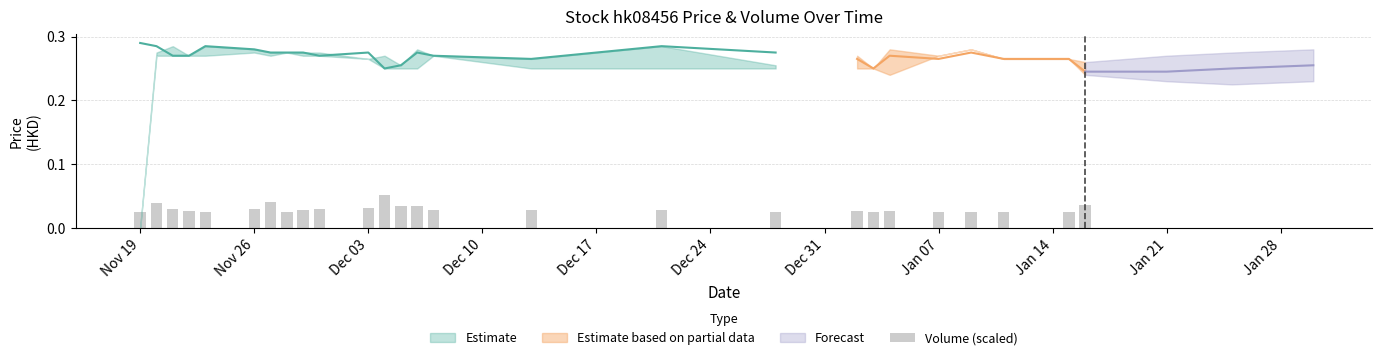

True or false: the data shows 0.0 at 18.

False